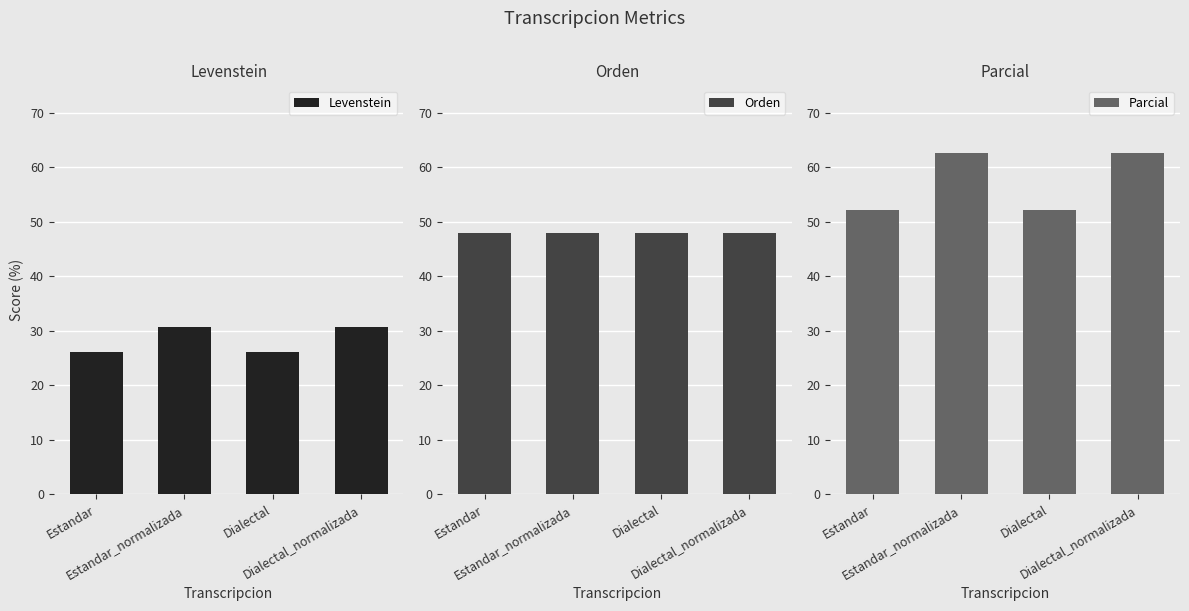

Rank the series at Dialectal from lowest to highest value.

Levenstein, Orden, Parcial